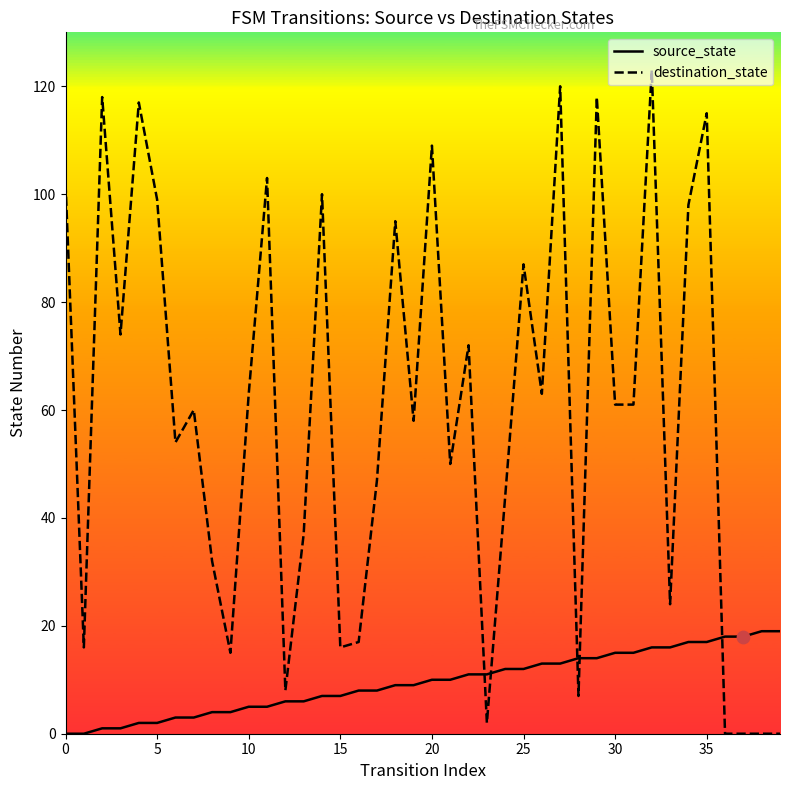

What is the total value across all series at 32?

139